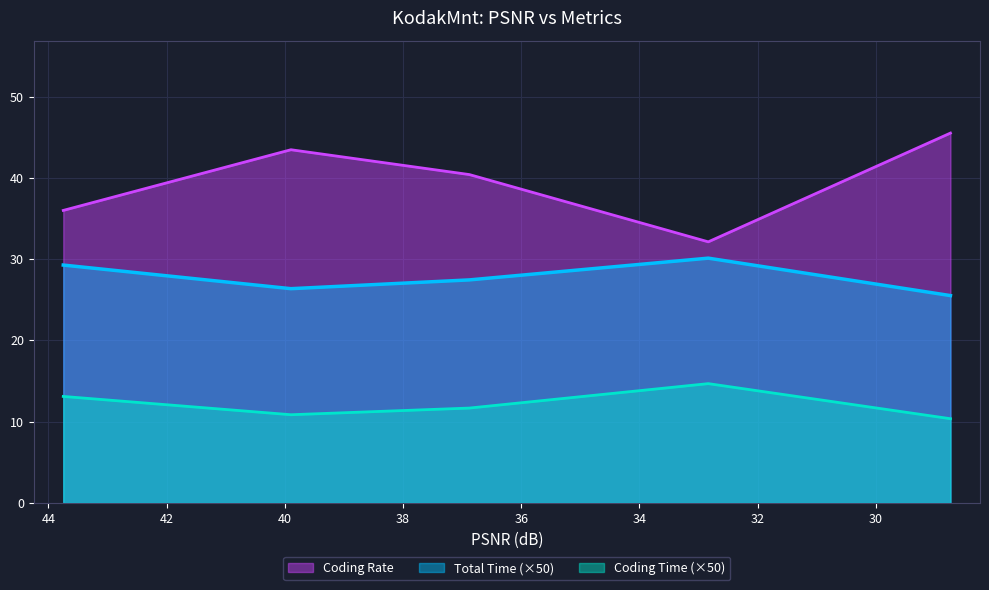

Reading right to left, extract all data points from this chart.

Total Time: 28.7366=0.5	32.8341=0.6	36.8765=0.5	39.8956=0.5	43.7477=0.6
Coding Time: 28.7366=0.2	32.8341=0.3	36.8765=0.2	39.8956=0.2	43.7477=0.3
Coding Rate: 28.7366=45.5	32.8341=32.1	36.8765=40.4	39.8956=43.5	43.7477=36.0